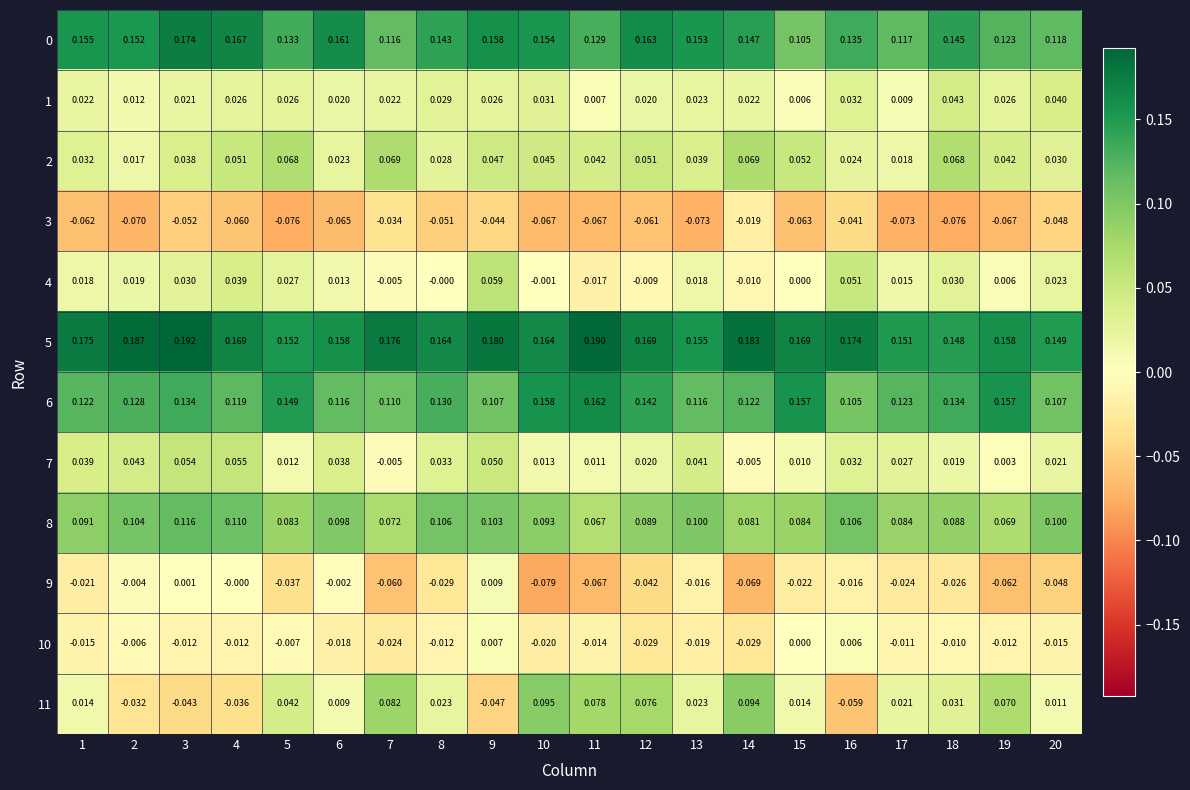

Which category has the highest value across all series?

3